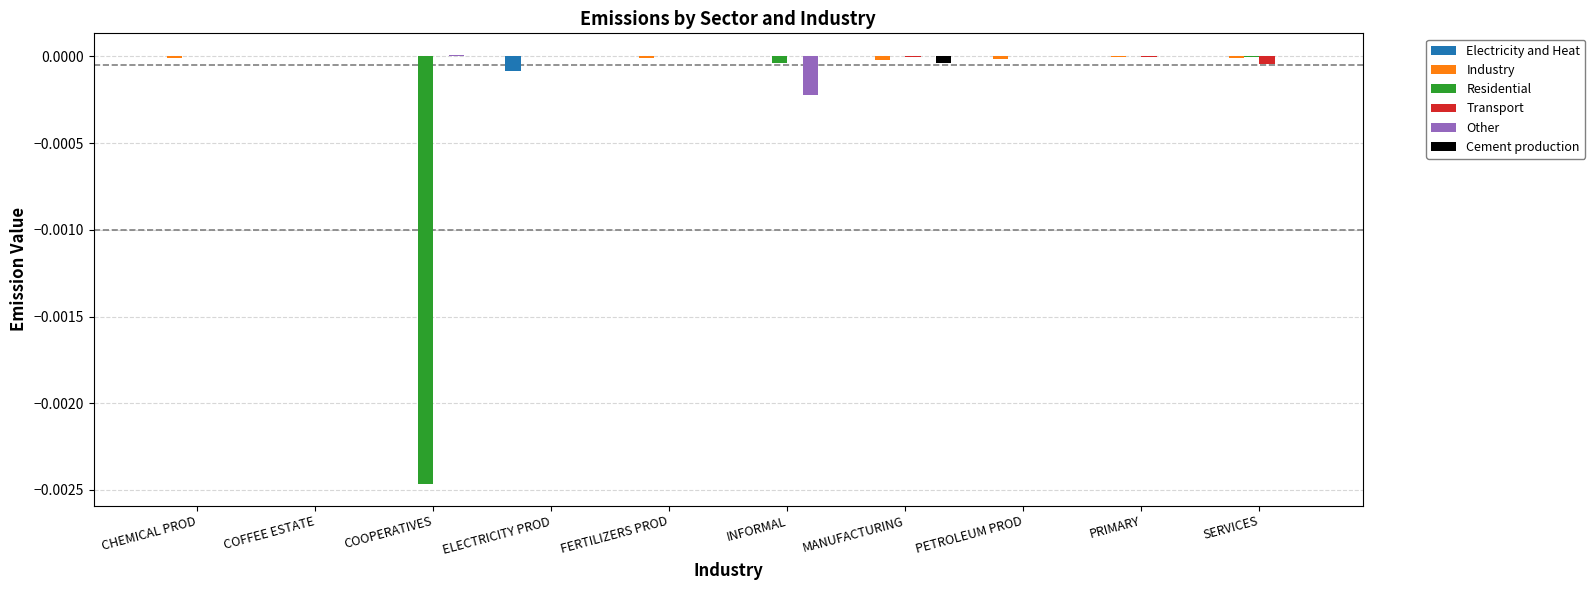

The Transport series shows -0.0 at INFORMAL. True or false?

True